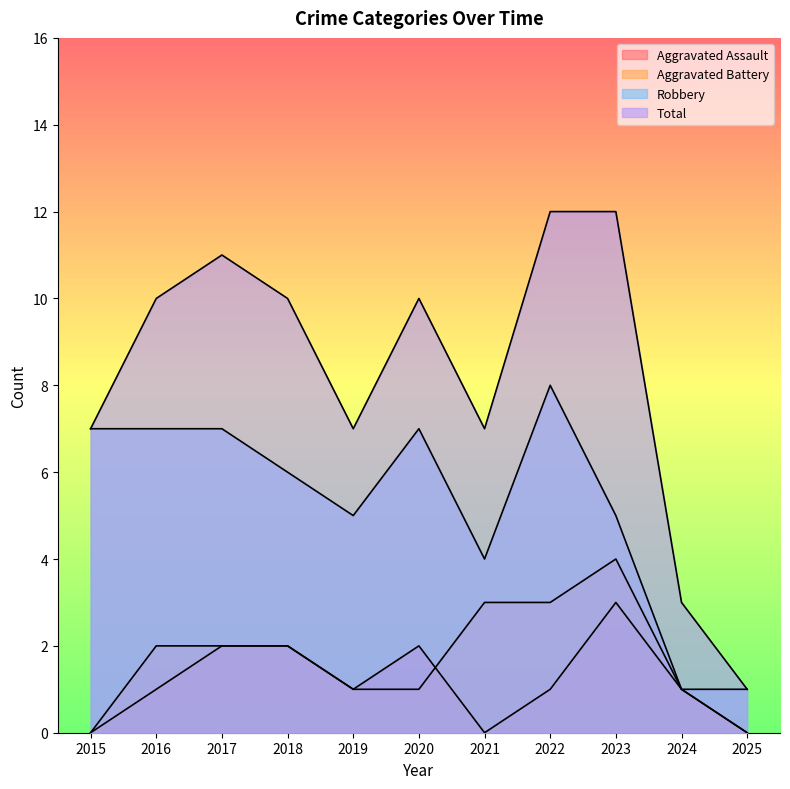

At which category is the sum across all series the highest?

2022